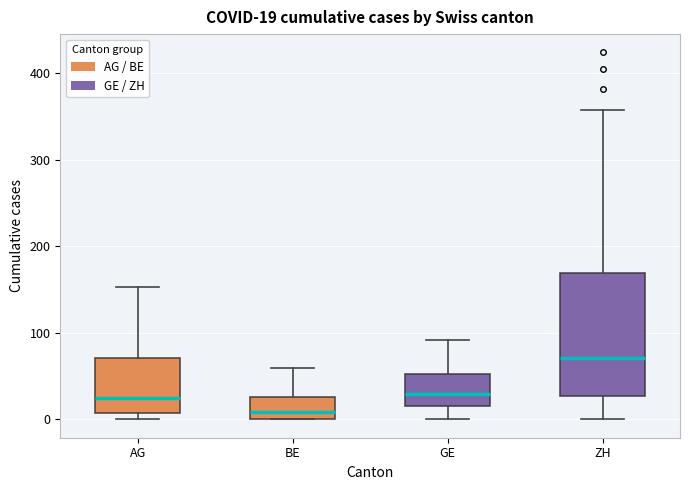

Which box is the tallest, from its lower edge to its upper edge?

ZH